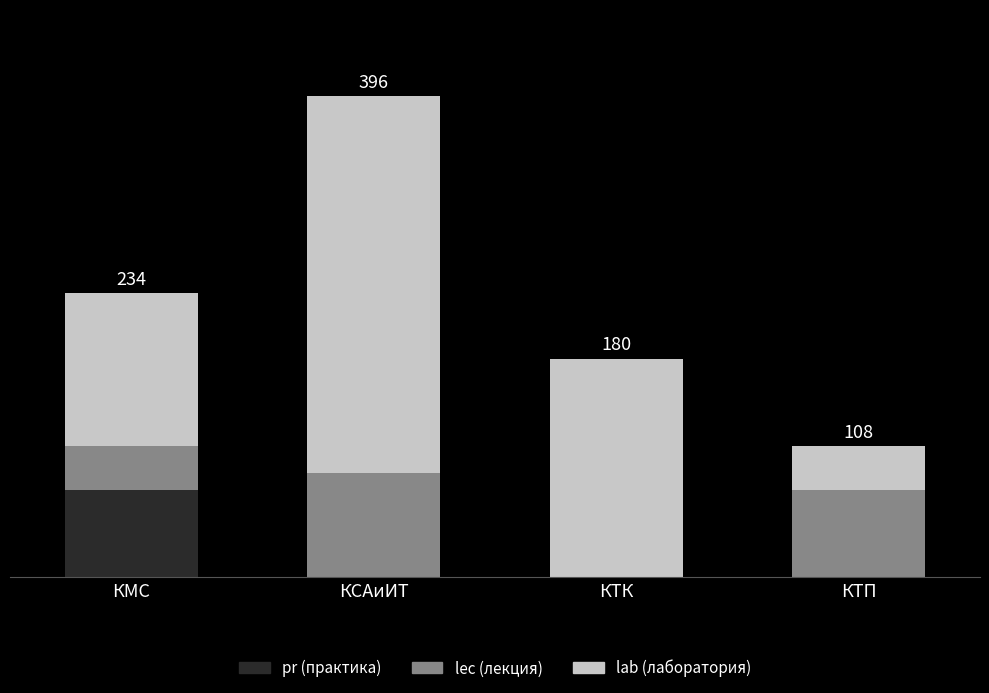

Is it true that lec (лекция) equals 53 at КМС?

False